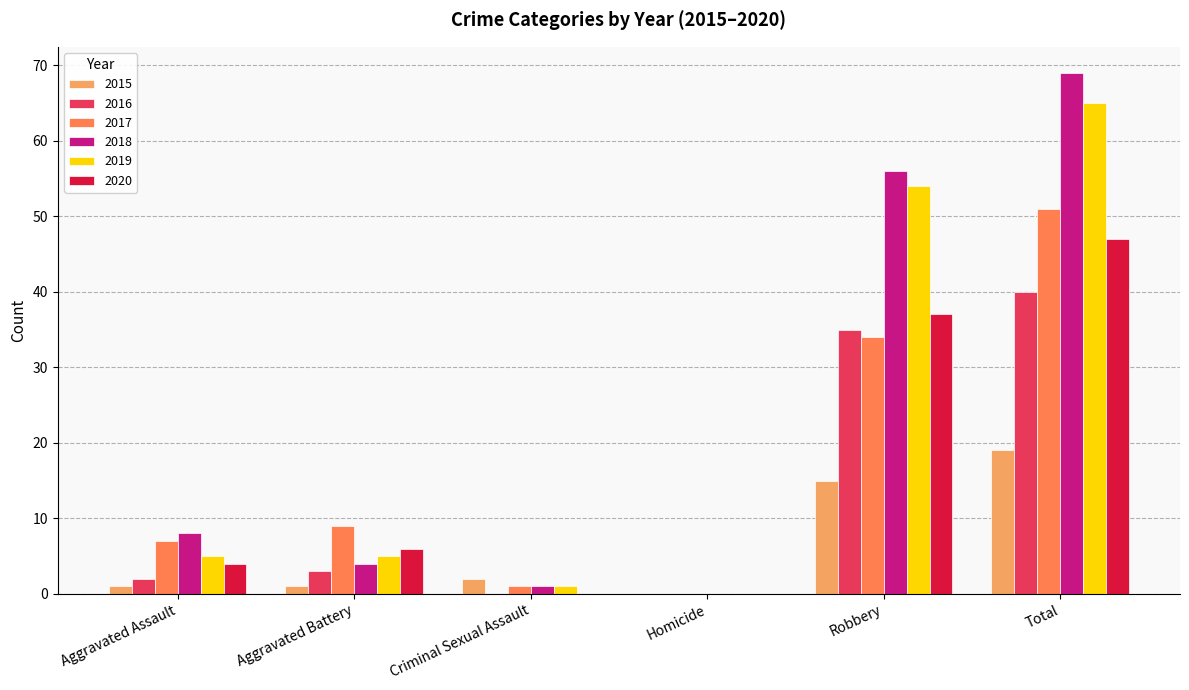

Reading left to right, extract all data points from this chart.

2015: 1	1	2	0	15	19
2016: 2	3	0	0	35	40
2017: 7	9	1	0	34	51
2018: 8	4	1	0	56	69
2019: 5	5	1	0	54	65
2020: 4	6	0	0	37	47